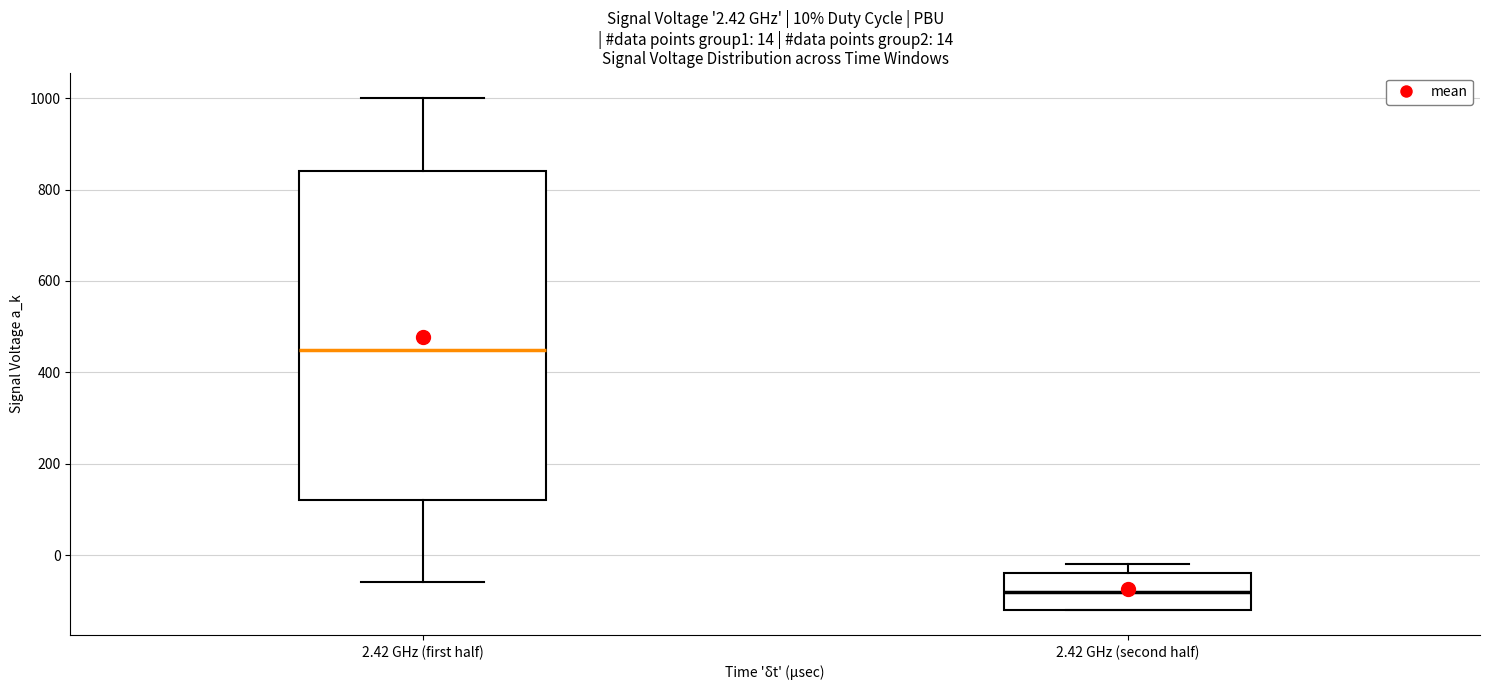

Which box has the lowest median line?

2.42 GHz (second half)